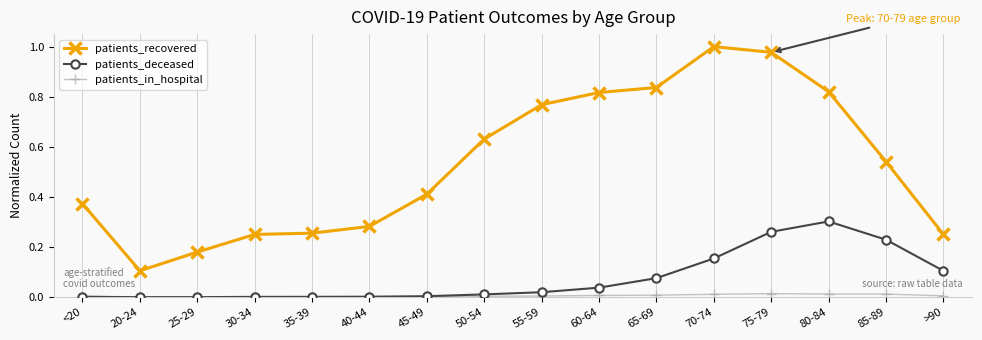

Which series changed the most between 40-44 and 50-54?

patients_recovered